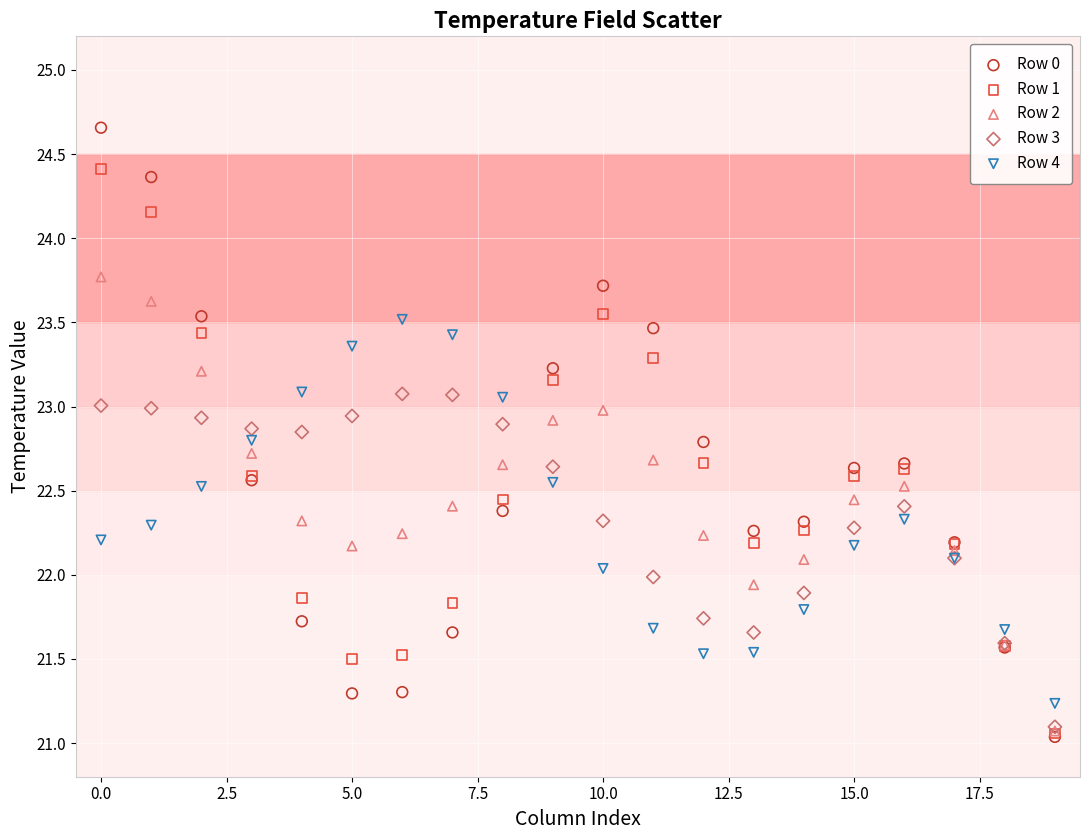

Which series reaches the maximum Y coordinate?

Row 0